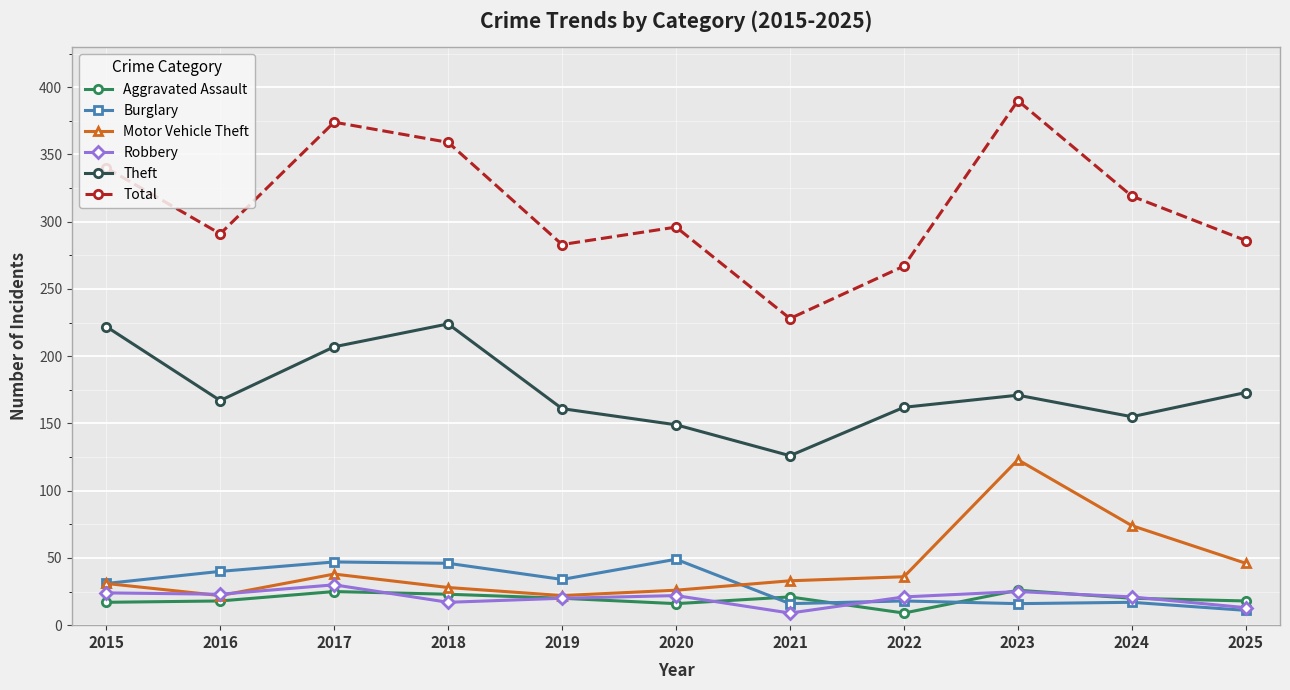

True or false: Motor Vehicle Theft and Total cross at least once.

False